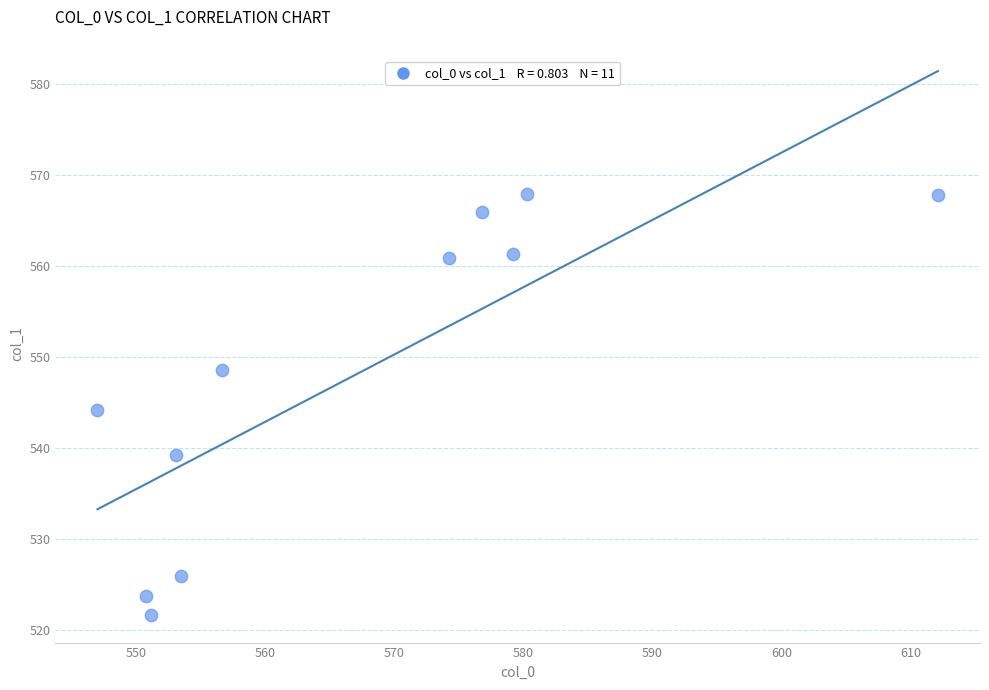

What is the range of X values (max minus min)?

65.1